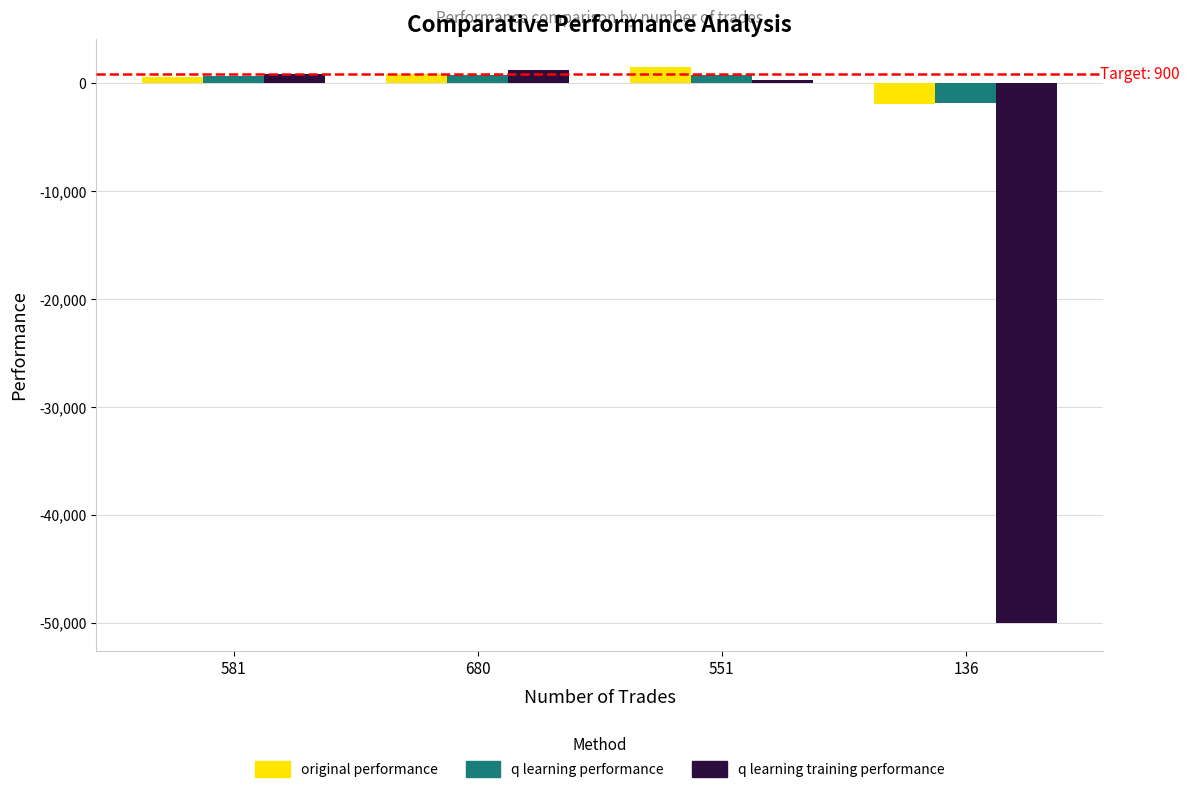

What are all the series names shown in the legend?

original performance, q learning performance, q learning training performance